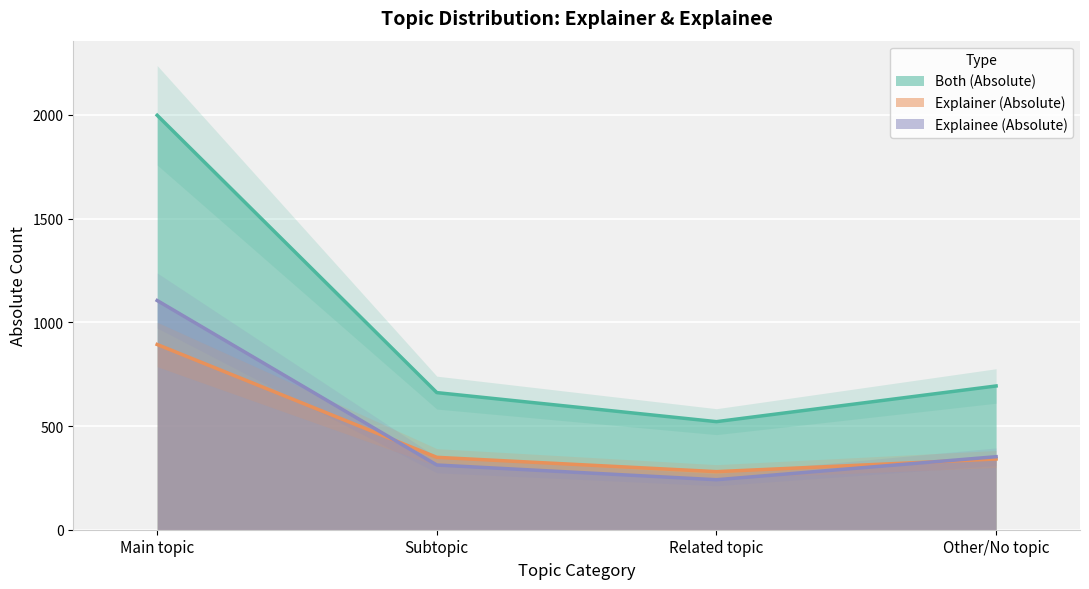

Reading left to right, transcribe all the data shown in this chart.

Both (Absolute): Main topic=1998	Subtopic=661	Related topic=521	Other/No topic=693
Explainer (Absolute): Main topic=893	Subtopic=349	Related topic=280	Other/No topic=341
Explainee (Absolute): Main topic=1105	Subtopic=312	Related topic=241	Other/No topic=352